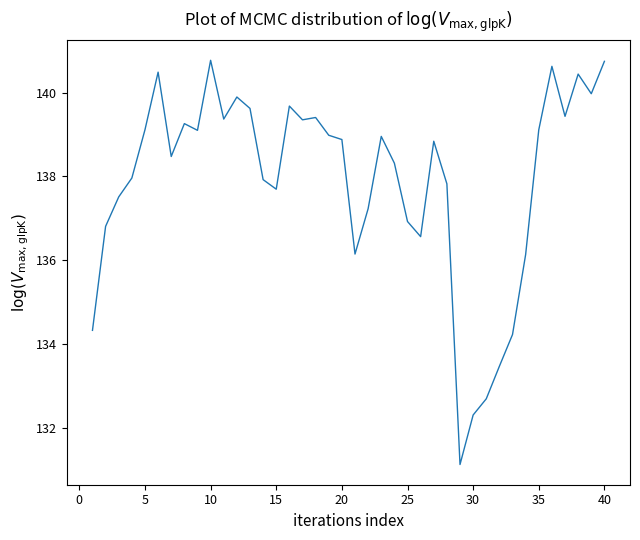

What is the difference between the maximum and minimum values?

9.6